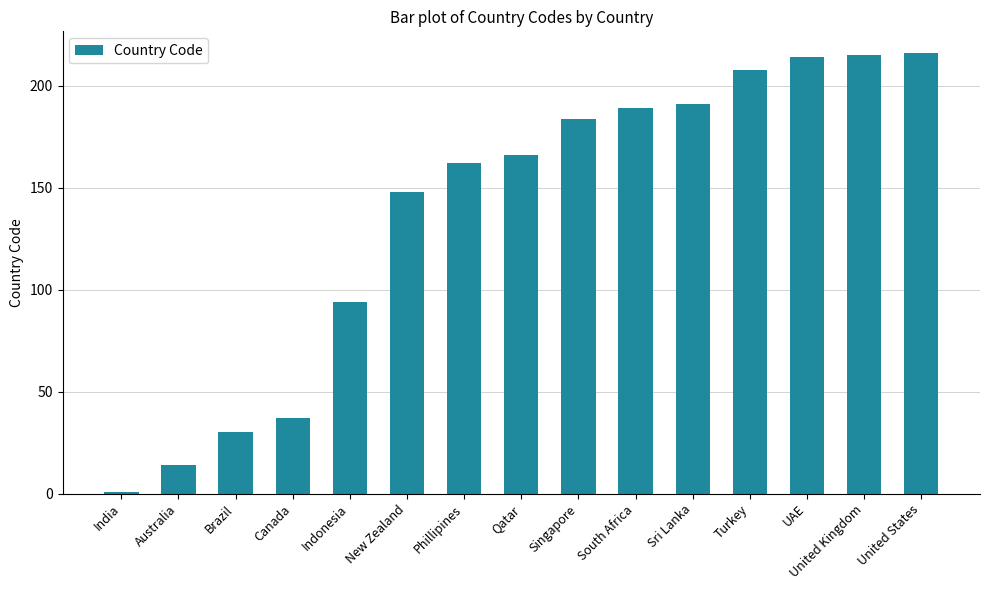

What position from the left is South Africa?

10